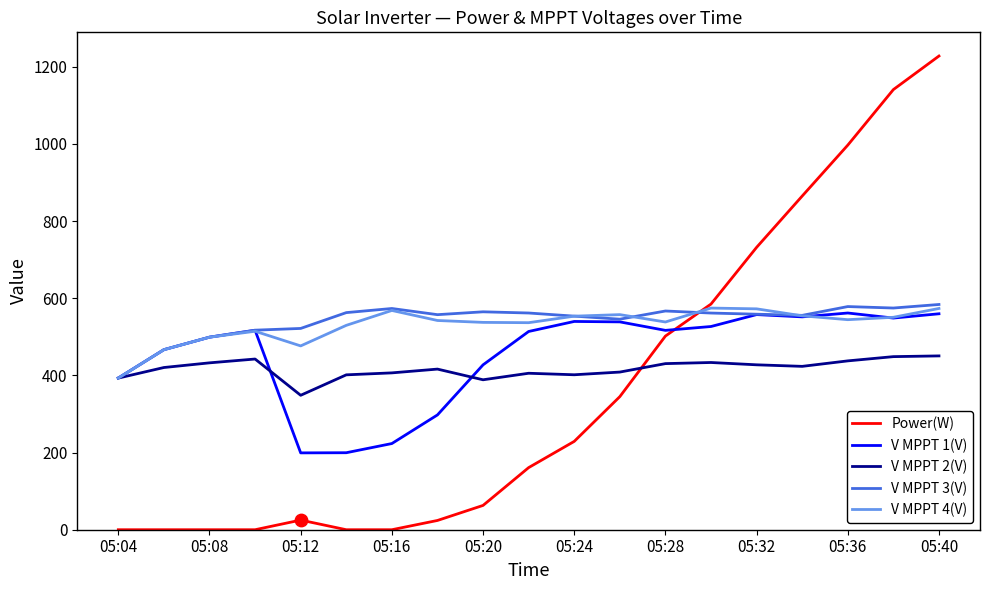

True or false: Power(W) and V MPPT 1(V) intersect in this chart.

True